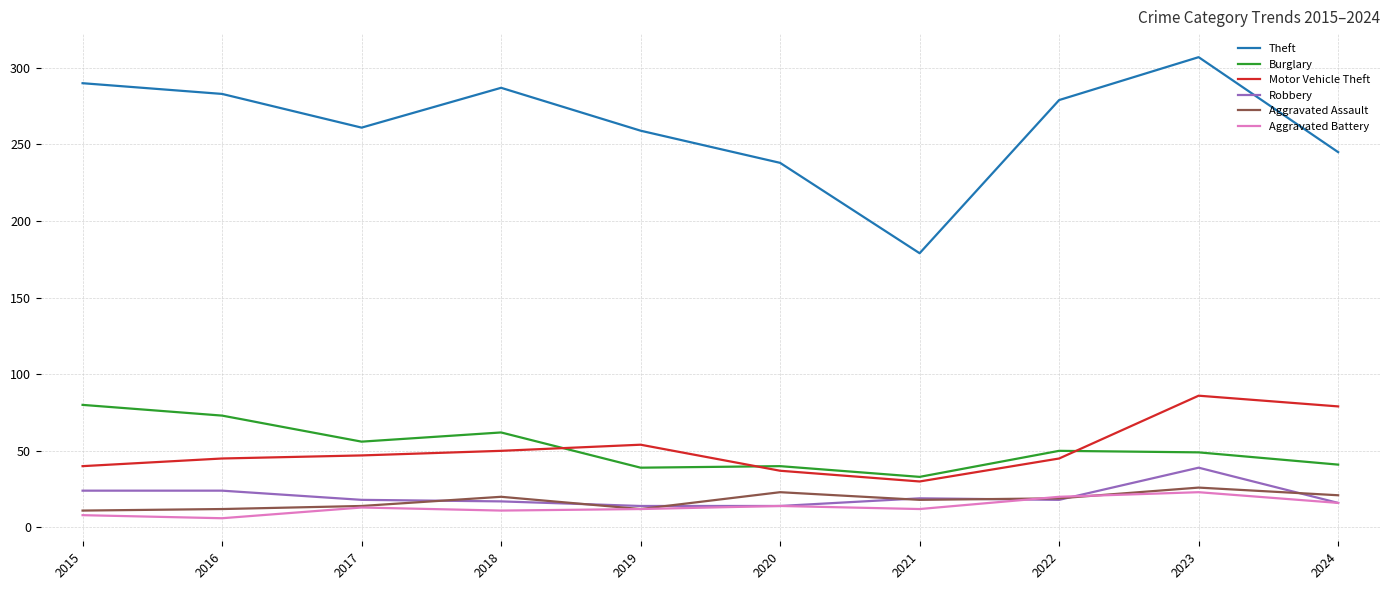

What is the difference between the second highest and minimum values in the Robbery series?

10